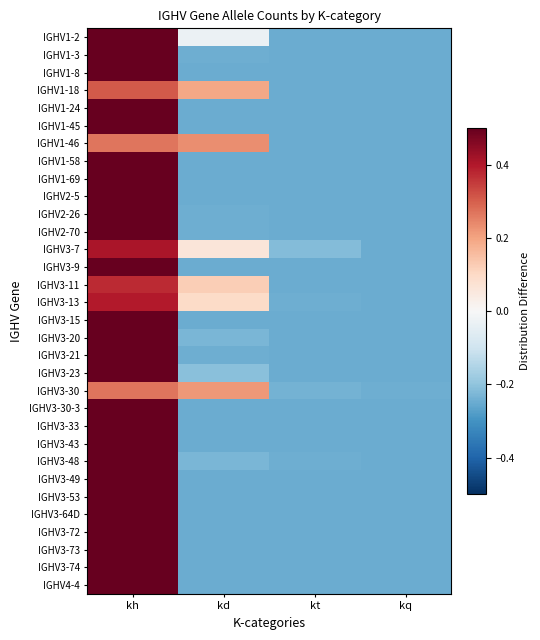

Rank the series by their maximum value, from lowest to highest.

IGHV3-30, IGHV1-46, IGHV1-18, IGHV3-11, IGHV3-13, IGHV3-7, IGHV1-2, IGHV3-23, IGHV3-48, IGHV3-20, IGHV1-3, IGHV3-21, IGHV2-70, IGHV2-26, IGHV4-4, IGHV1-8, IGHV1-69, IGHV3-33, IGHV1-24, IGHV1-45, IGHV1-58, IGHV2-5, IGHV3-9, IGHV3-15, IGHV3-30-3, IGHV3-43, IGHV3-49, IGHV3-53, IGHV3-64D, IGHV3-72, IGHV3-73, IGHV3-74